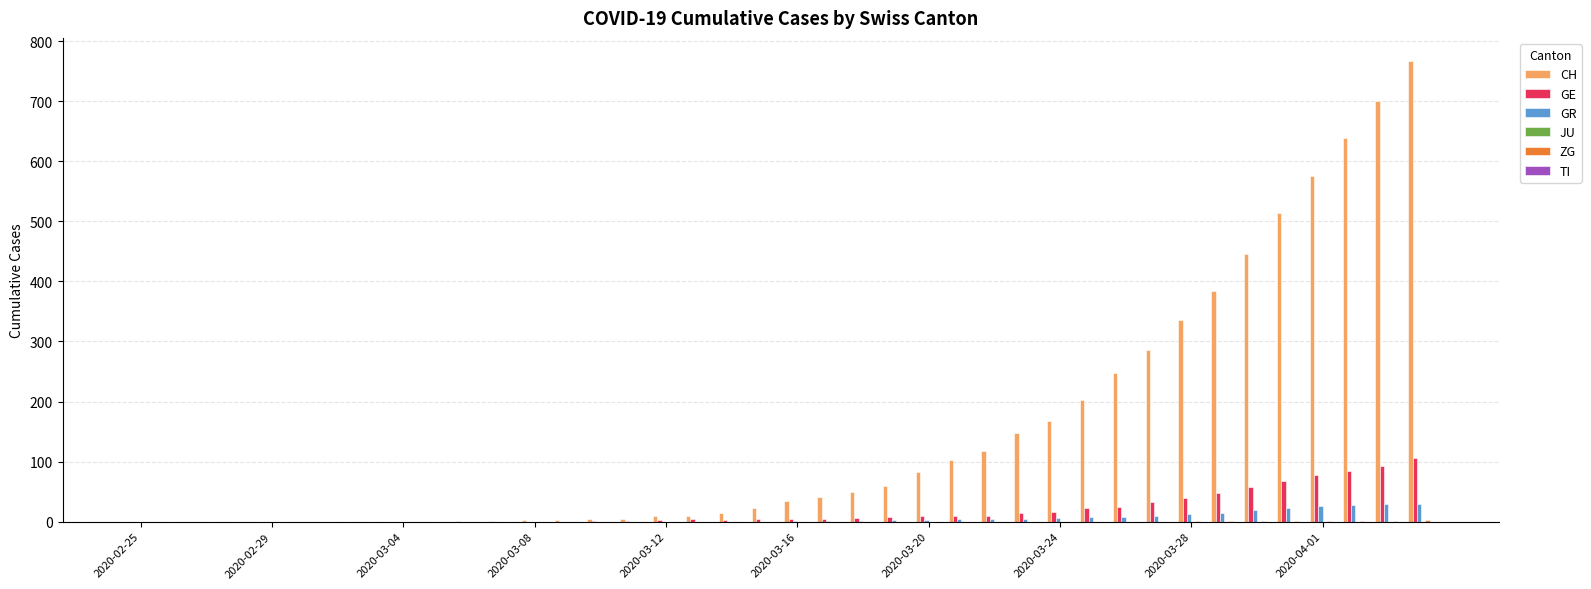

What is the greatest value displayed?

767